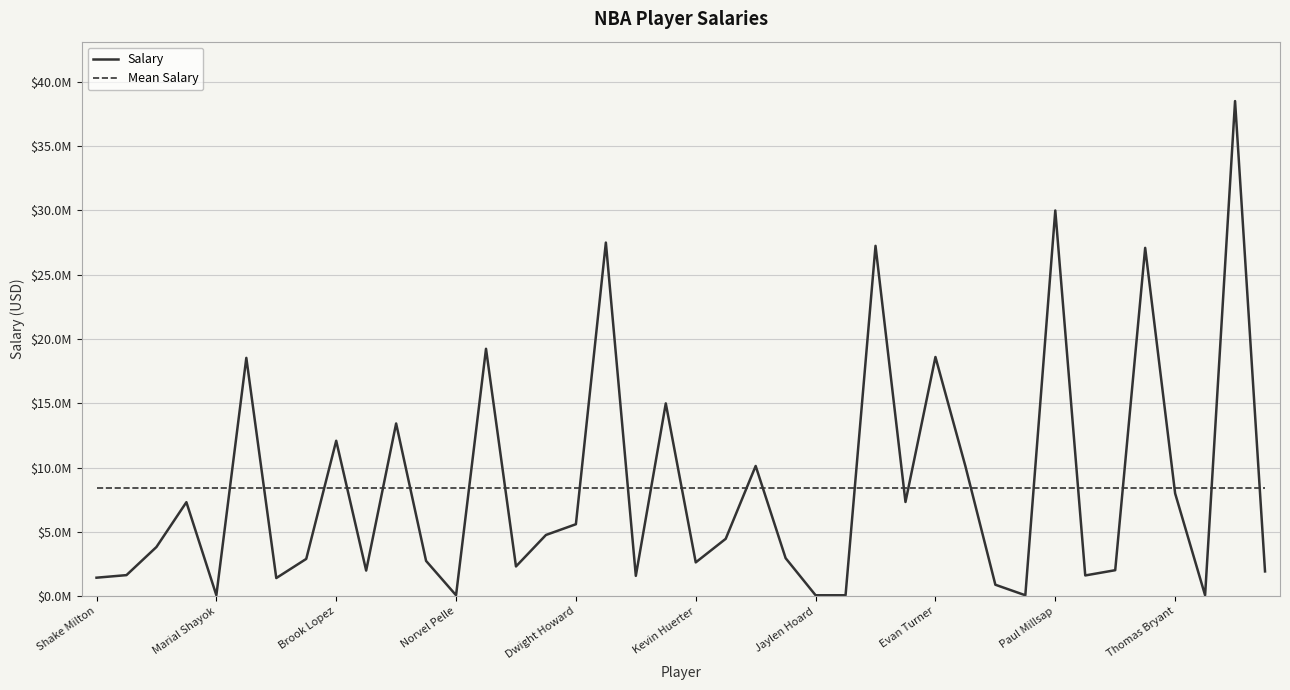

What is the difference between the maximum and minimum values in the Salary series?

38426914.0